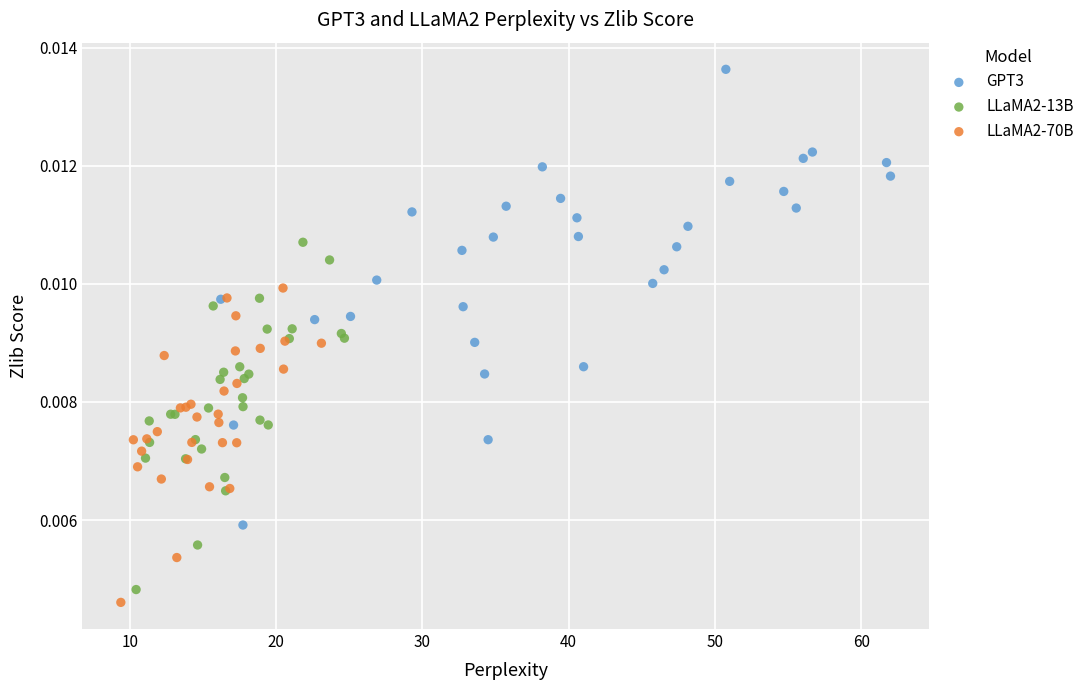

Which series reaches the maximum Y coordinate?

GPT3